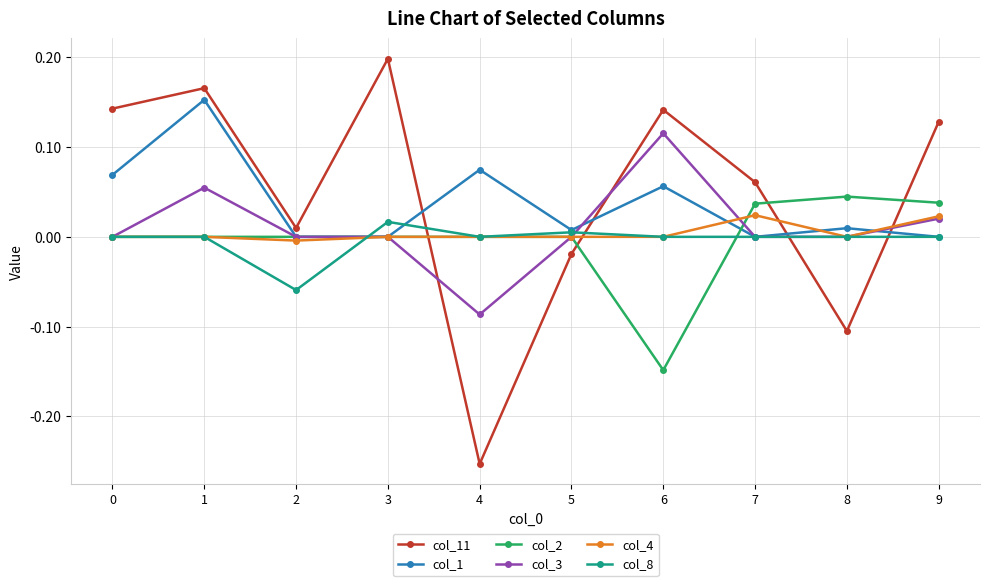

List the series in order of their peak value, highest first.

col_11, col_1, col_3, col_2, col_4, col_8